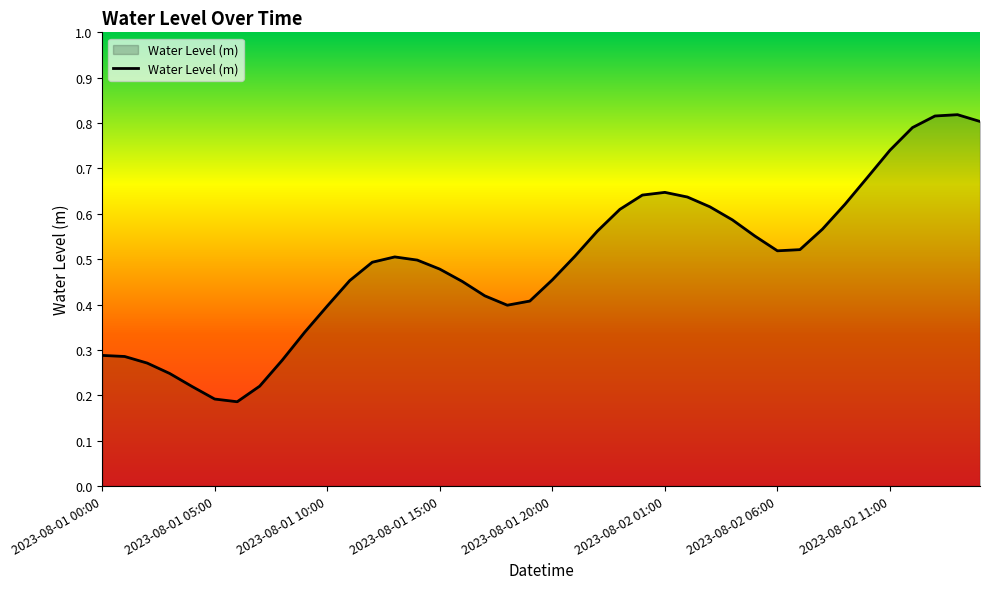

How many lines are shown in the chart?

1